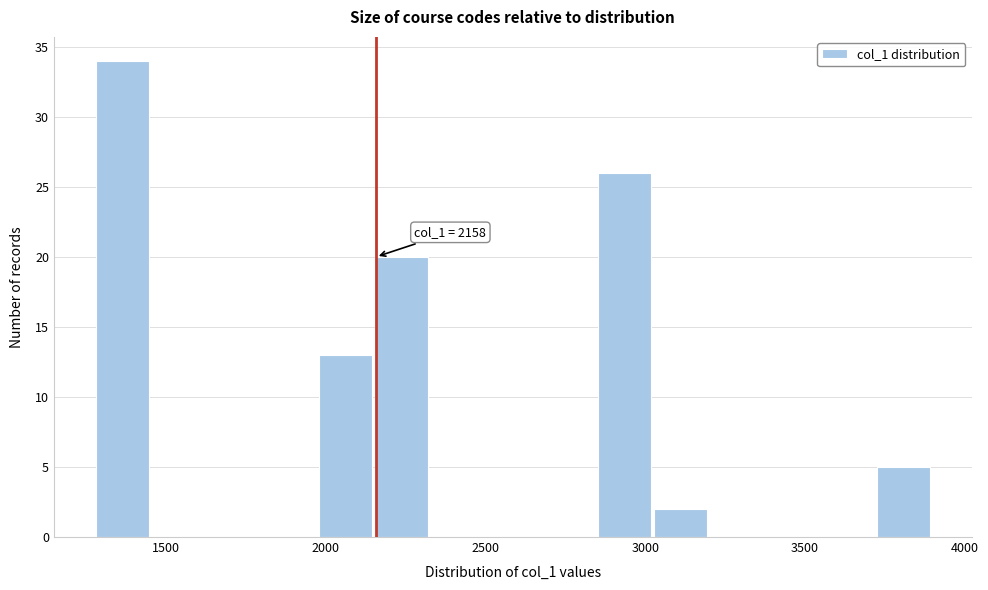

Around what value on the x-axis is the tallest bar? Give the approximate position of its centre, as read against the axis.

1350